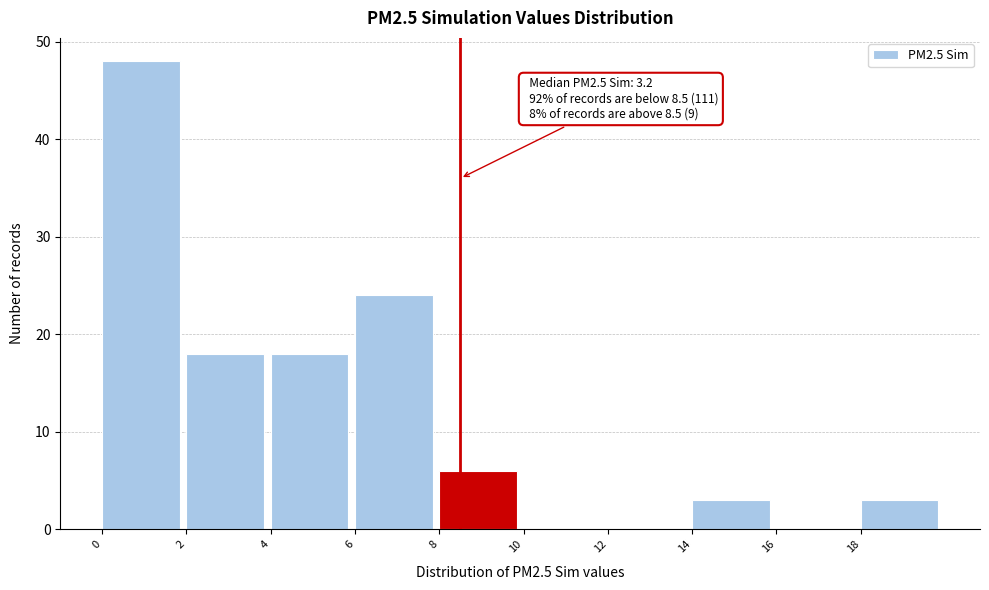

Which range on the x-axis has the tallest bar?

0 to 2